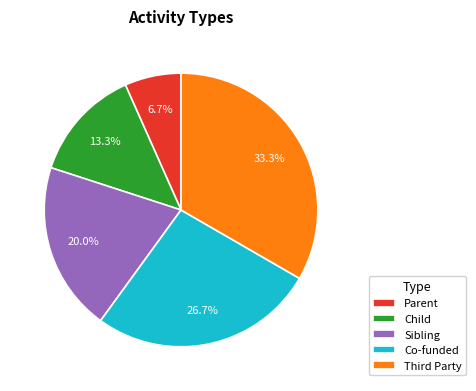

How many slices are in this pie chart?

5